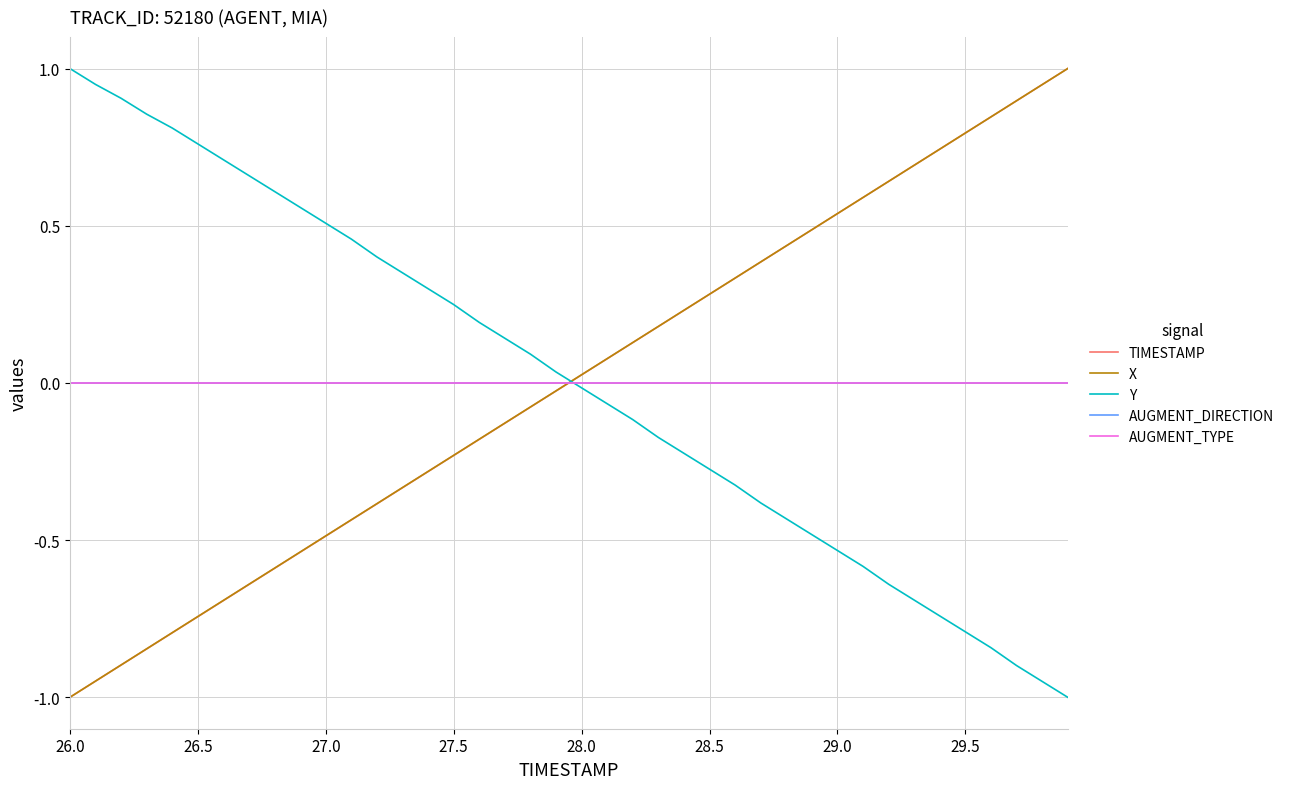

At how many categories does at least one series exceed 0?

40